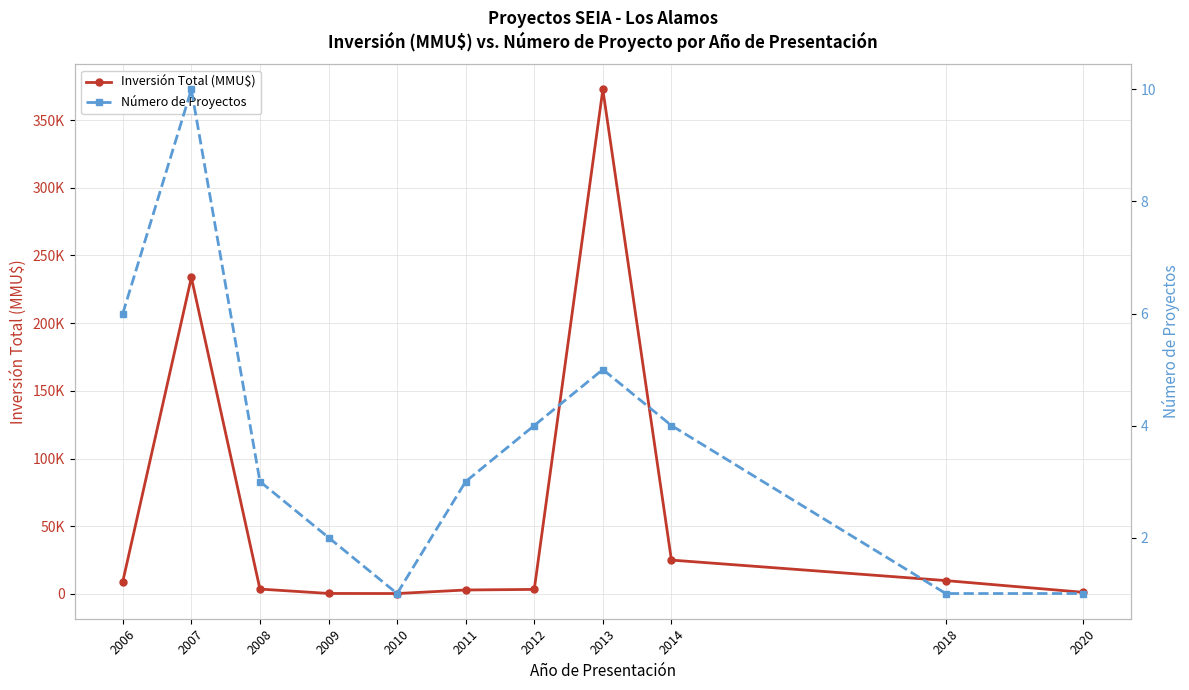

Count the number of categories in the chart.

11